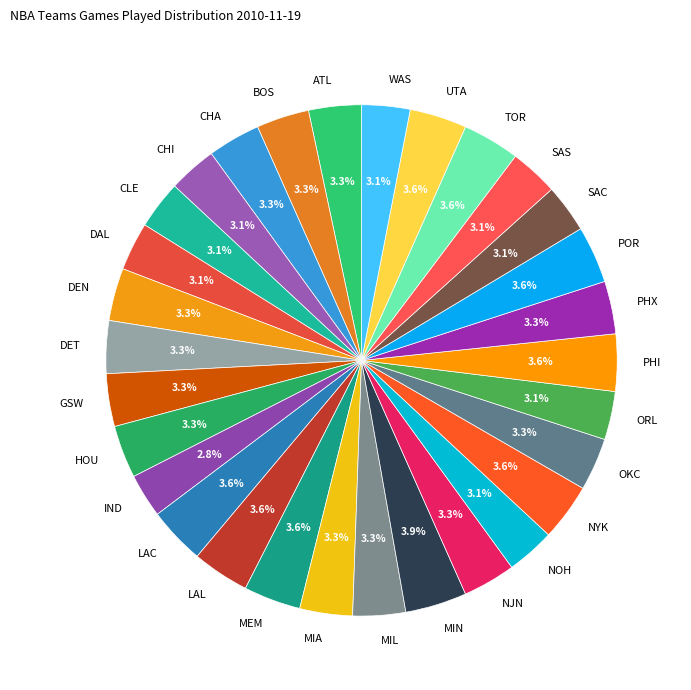

Is there a majority slice in this chart?

No